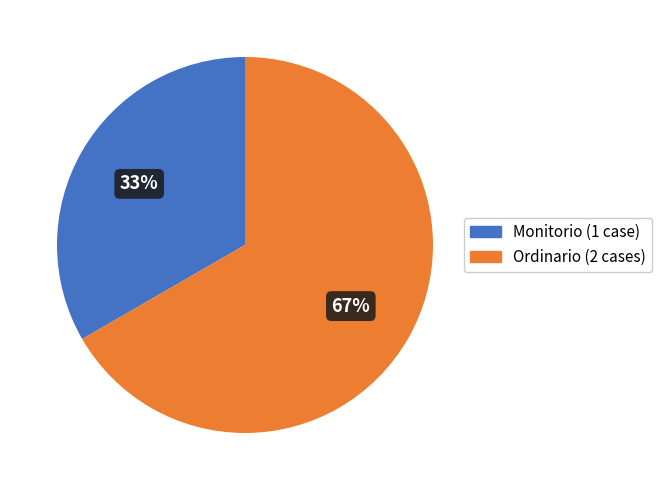

To the nearest percent, what percentage of the pie is Ordinario?

67%